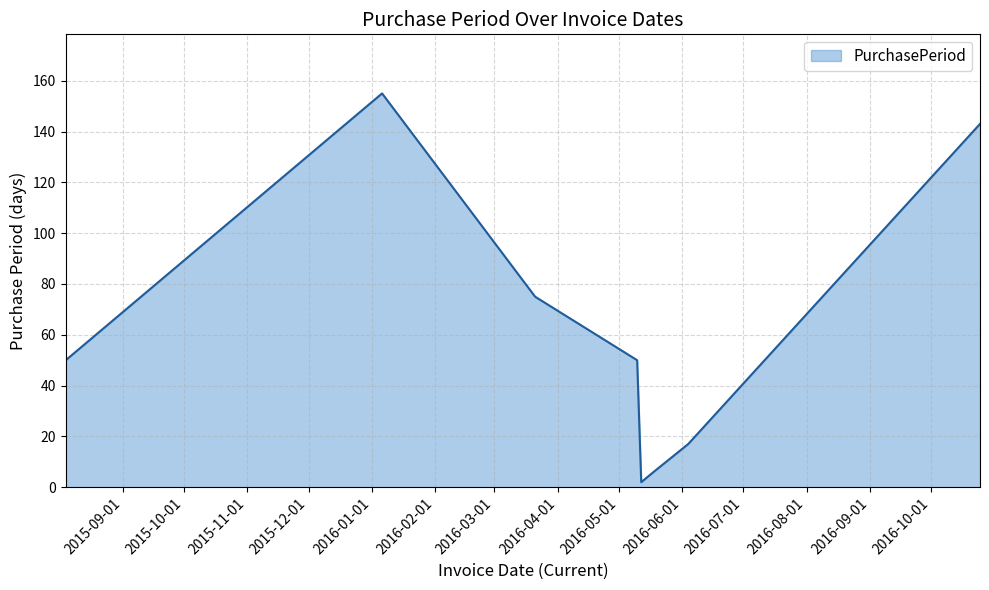

What is the difference between the maximum and minimum values?

153